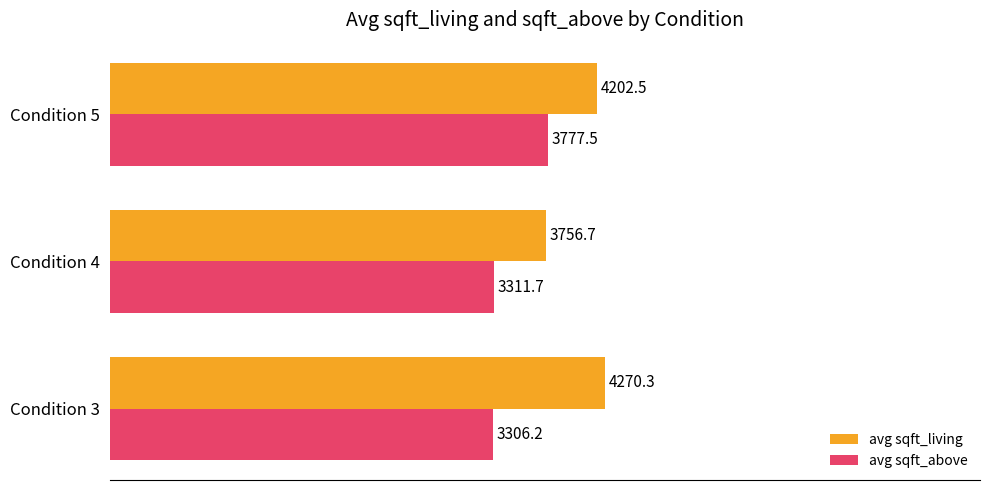

Which series has the largest total across all categories?

avg sqft_living